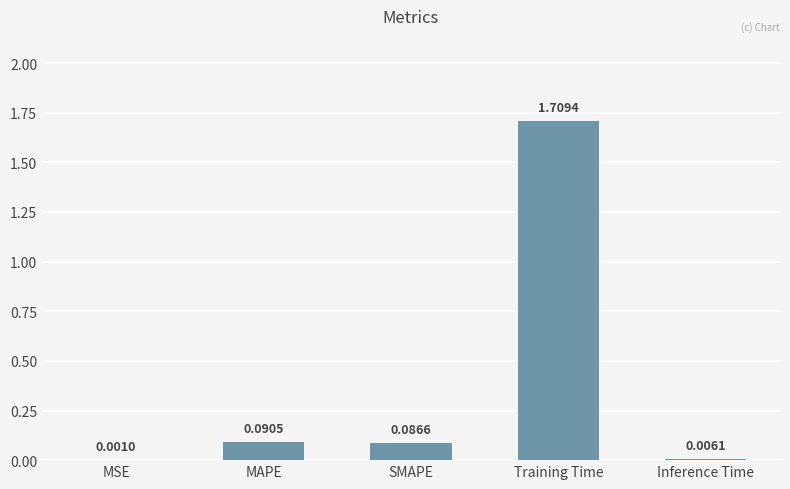

Which has a higher value, Training Time or MAPE?

Training Time